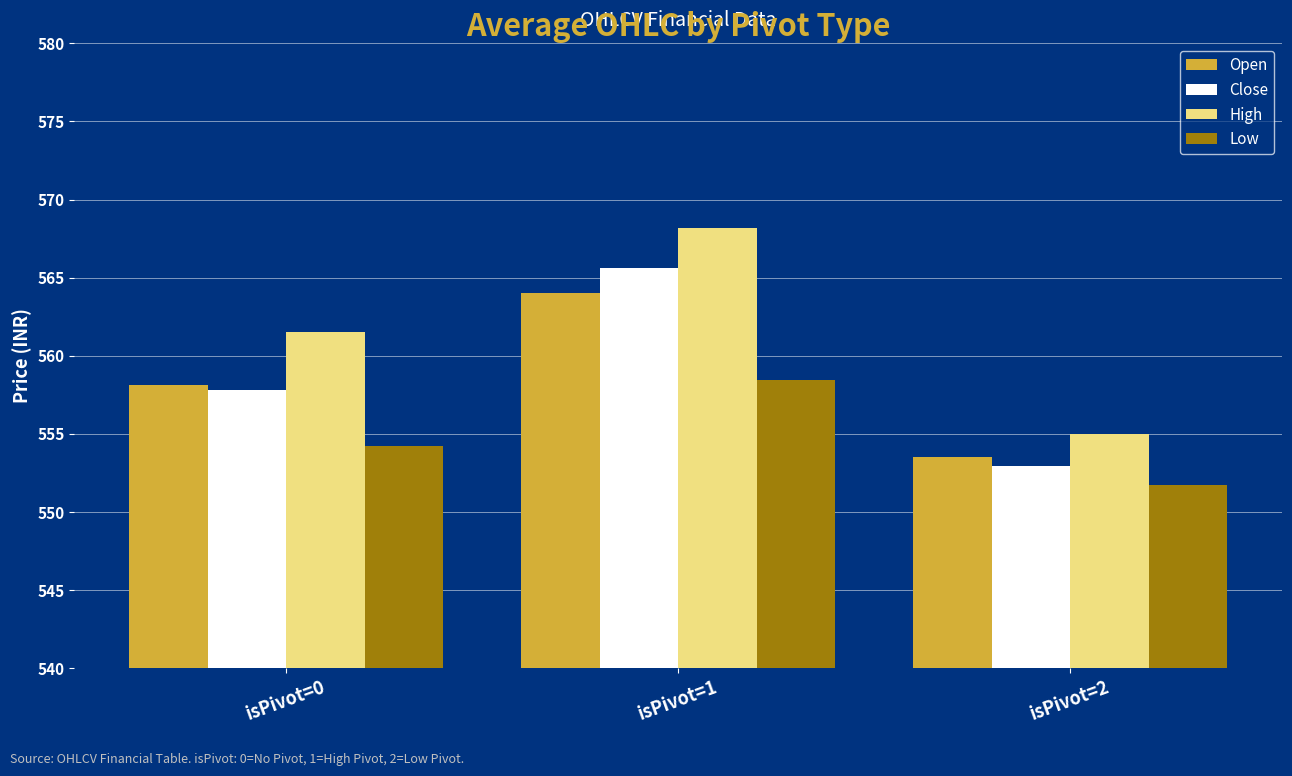

At which category is the sum across all series the highest?

isPivot=1